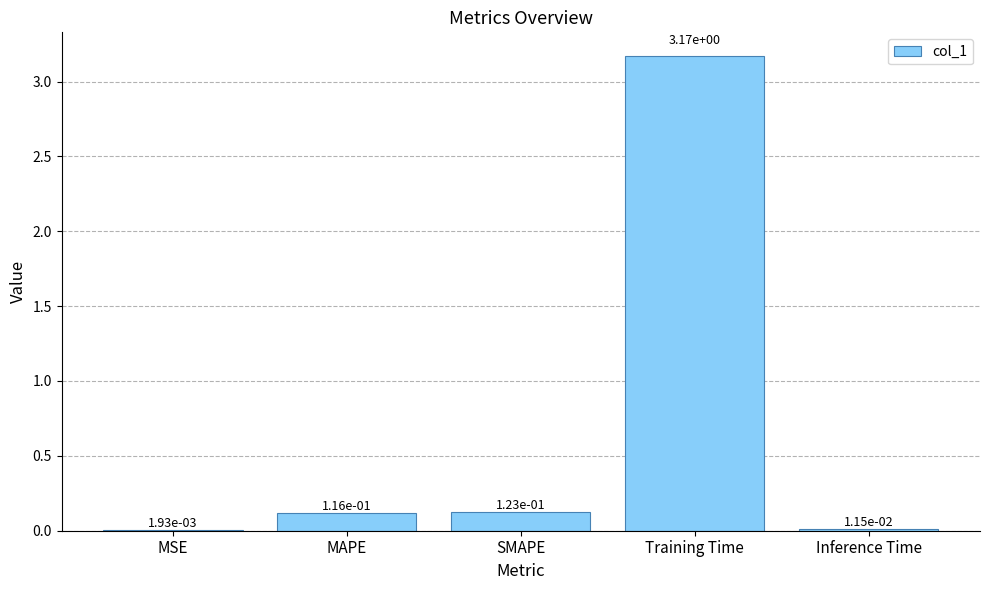

Which label corresponds to the largest value in the chart?

Training Time